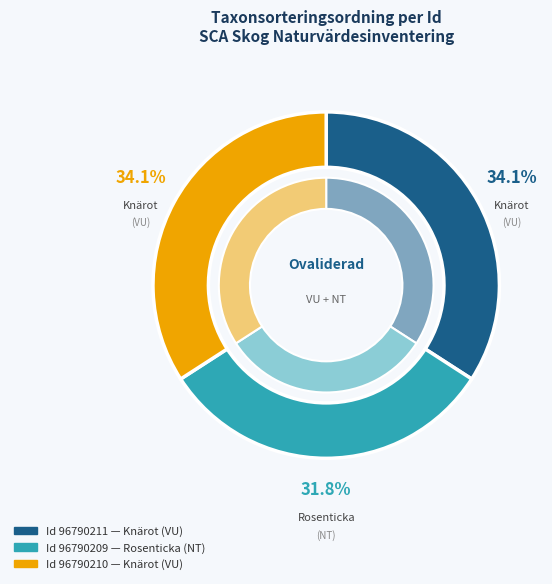

To the nearest percent, what is the average slice percentage?

33%